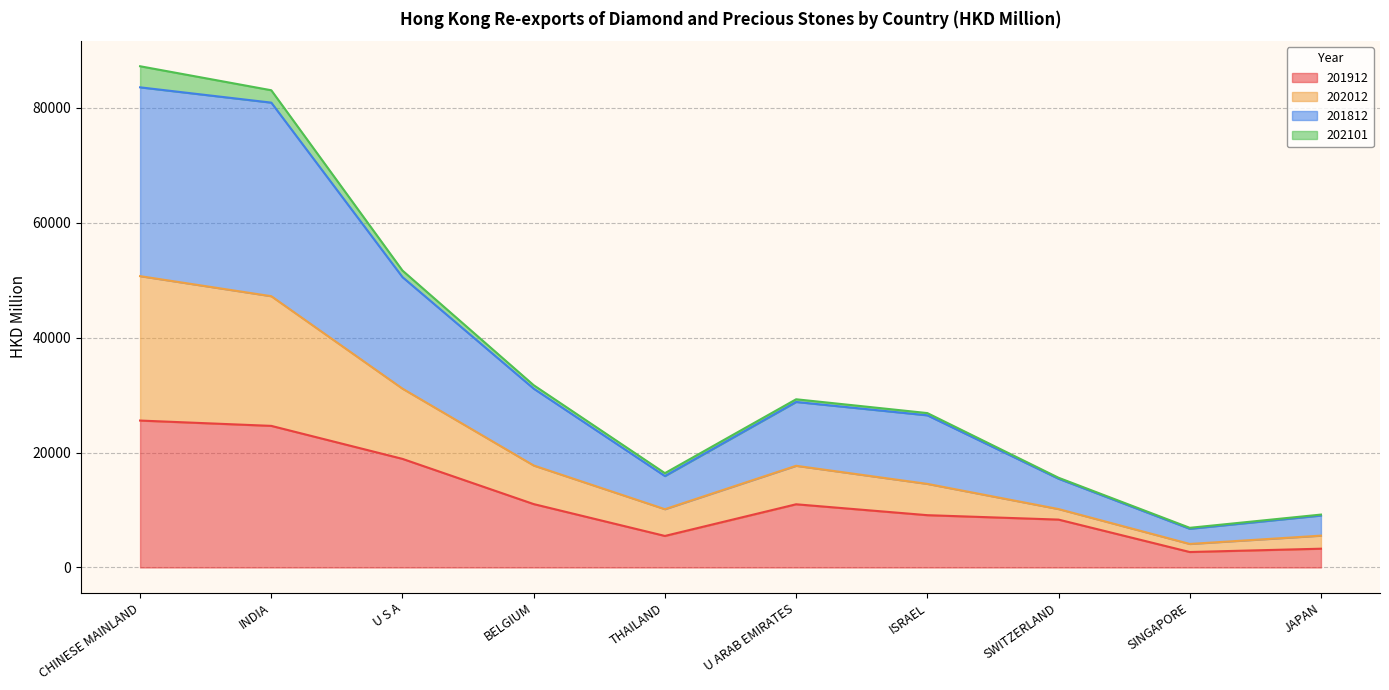

What is the minimum value for 201912?

2688.6